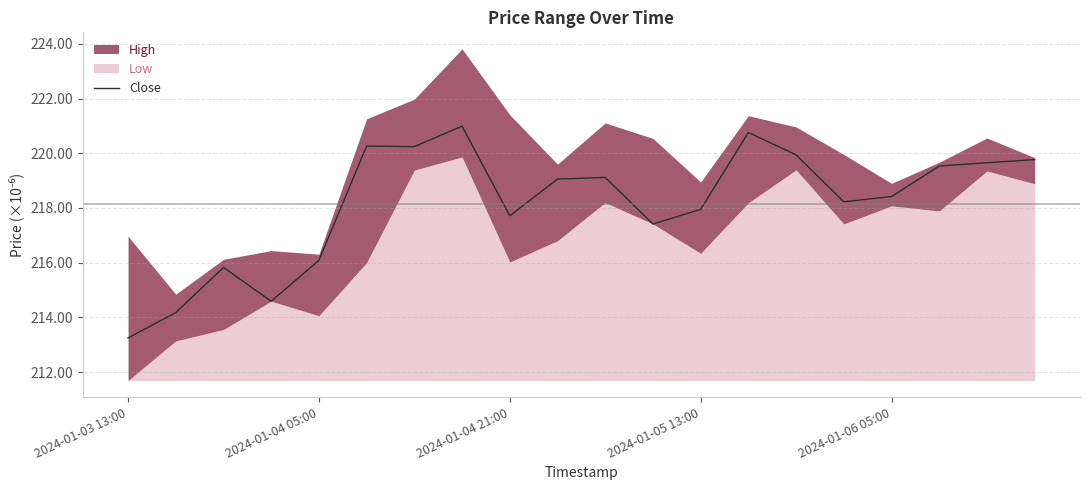

The value of Close at 2024-01-04 21:00 is 217.7. True or false?

True